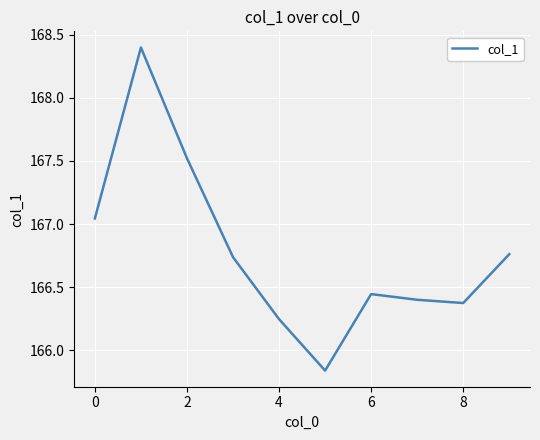

What is the greatest value displayed?

168.4